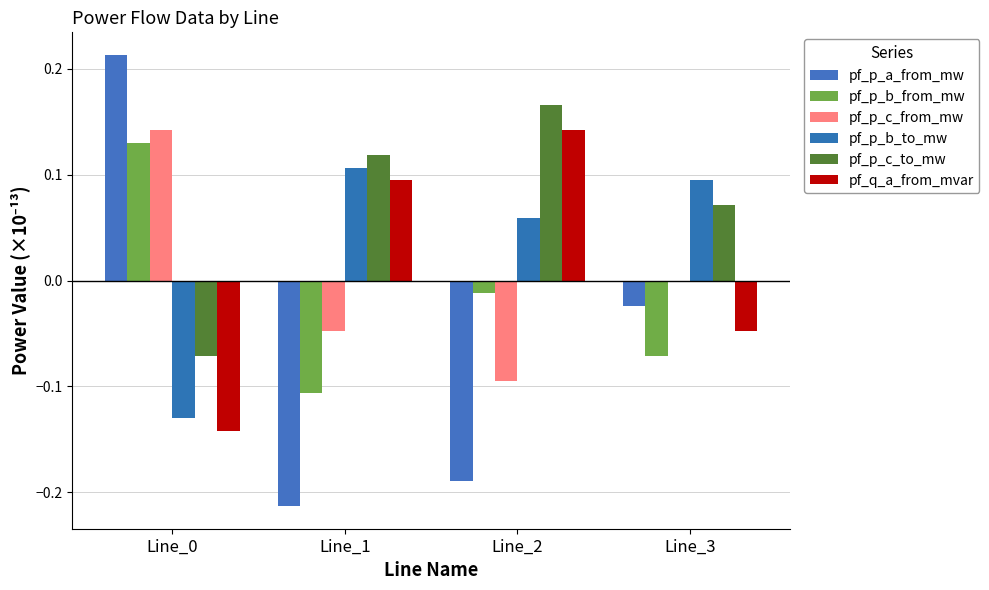

Reading left to right, what are all the values shown in this chart?

pf_p_a_from_mw: 0.2	-0.2	-0.2	-0.0
pf_p_b_from_mw: 0.1	-0.1	-0.0	-0.1
pf_p_c_from_mw: 0.1	-0.0	-0.1	0.0
pf_p_b_to_mw: -0.1	0.1	0.1	0.1
pf_p_c_to_mw: -0.1	0.1	0.2	0.1
pf_q_a_from_mvar: -0.1	0.1	0.1	-0.0